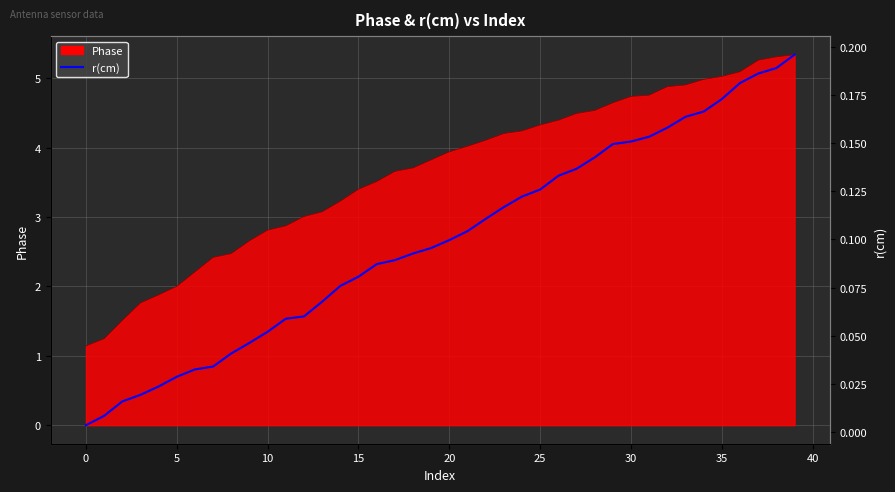

True or false: there are more than 2 points higher than both neighbors.

False